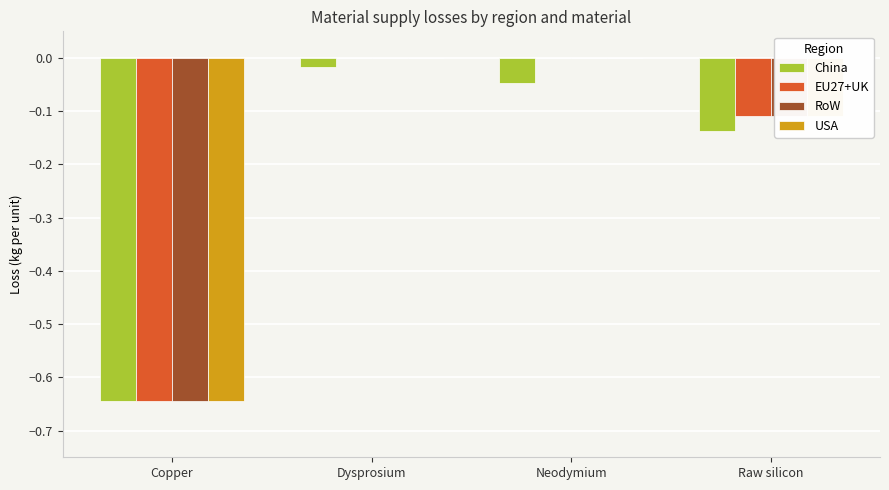

How many groups of bars are there?

4